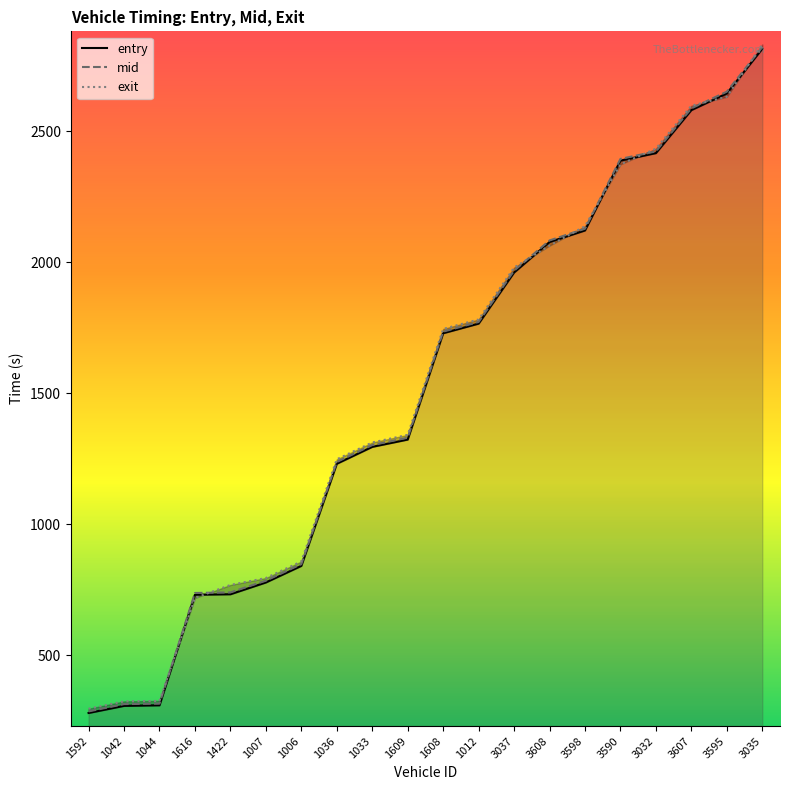

How many data points in mid are less than 1735?

10